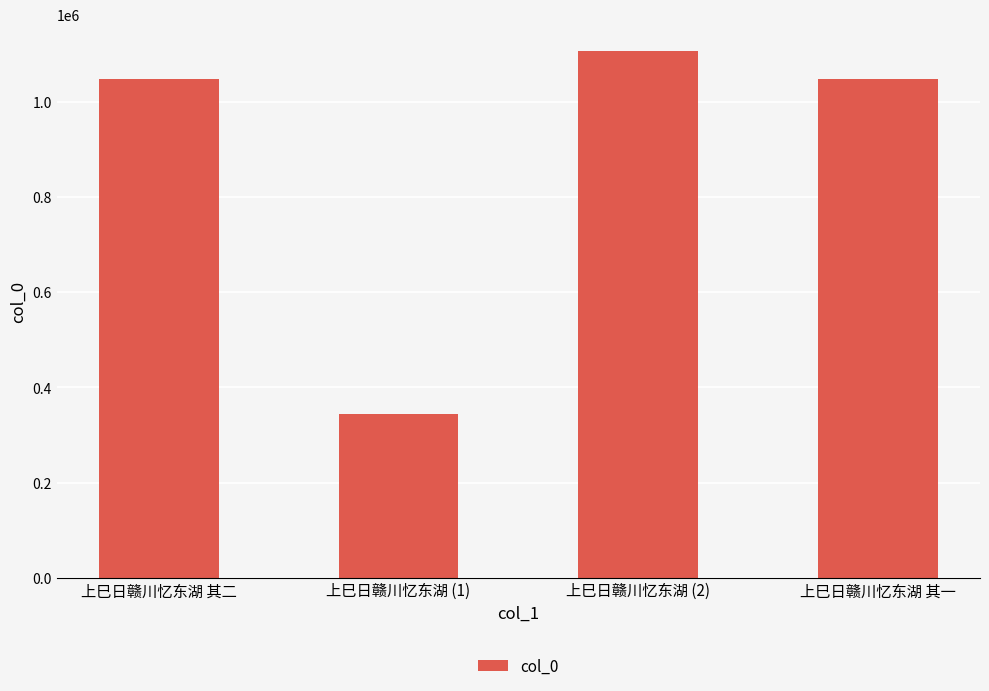

What position from the left is 上巳日赣川忆东湖 (1)?

2